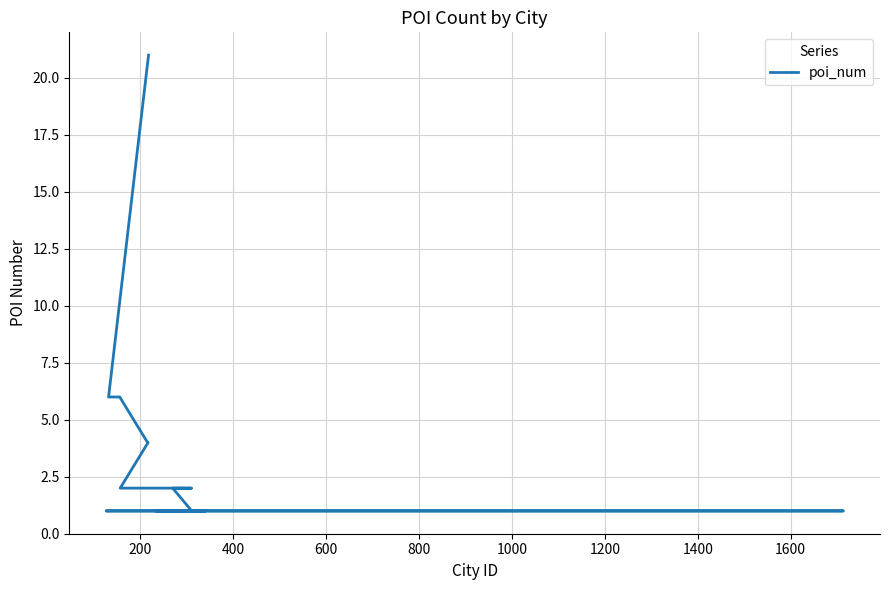

True or false: the data shows 0 at 13.

False